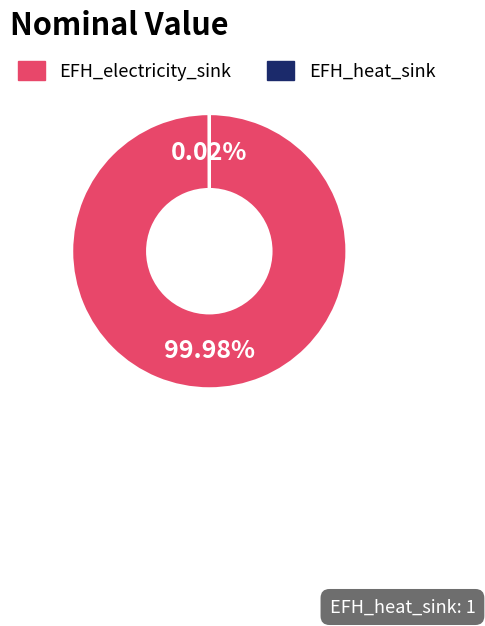

Does EFH_electricity_sink represent more than half of the total?

Yes